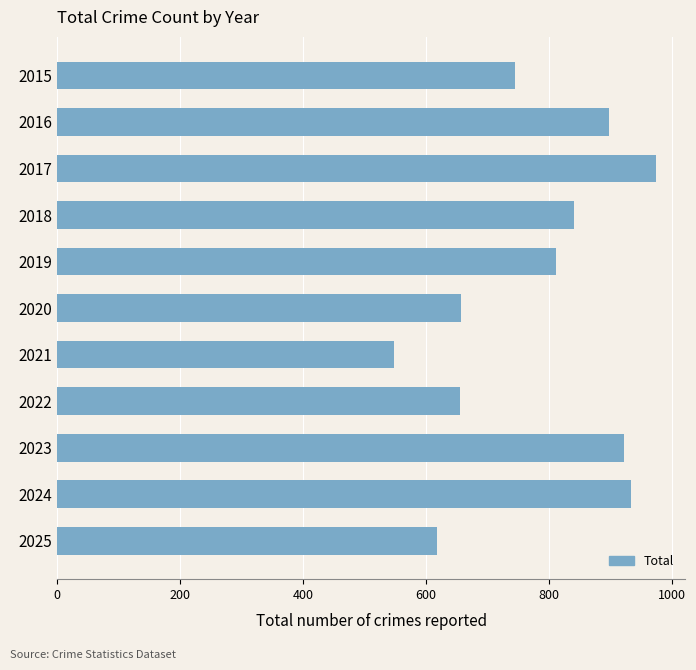

What is the value of the 5th bar from the top?

812